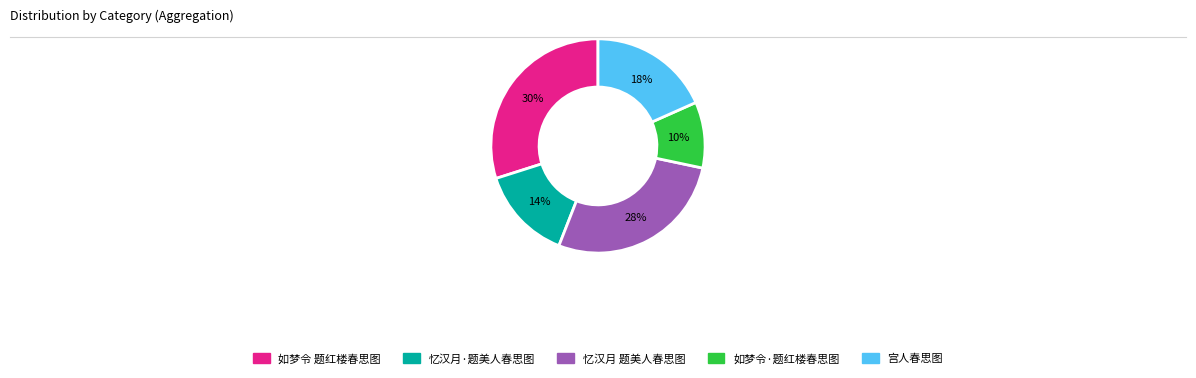

To the nearest percent, what is the difference between the largest and smallest slice percentages?

20%